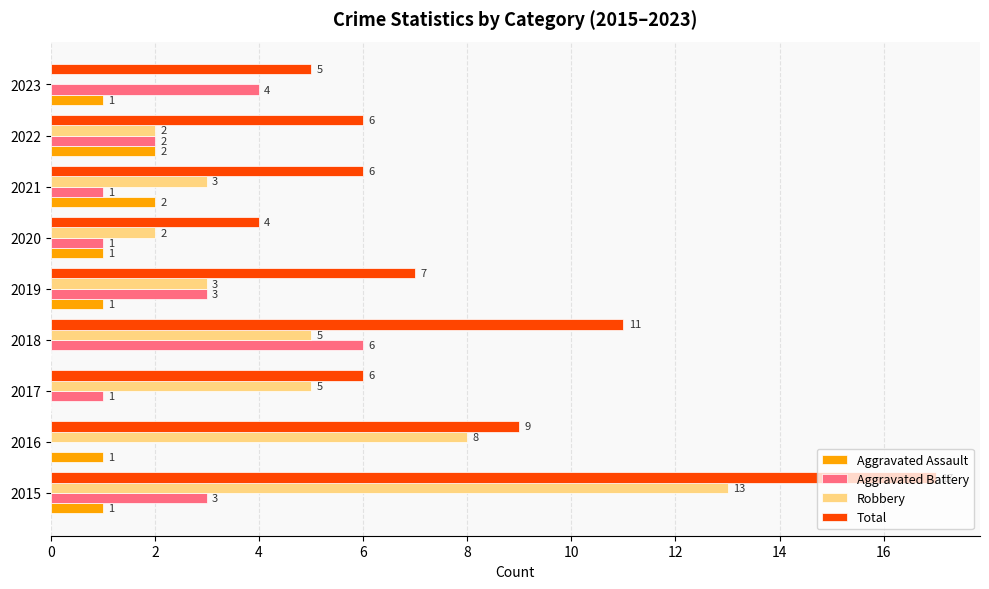

What is the sum of all Aggravated Assault values?

9